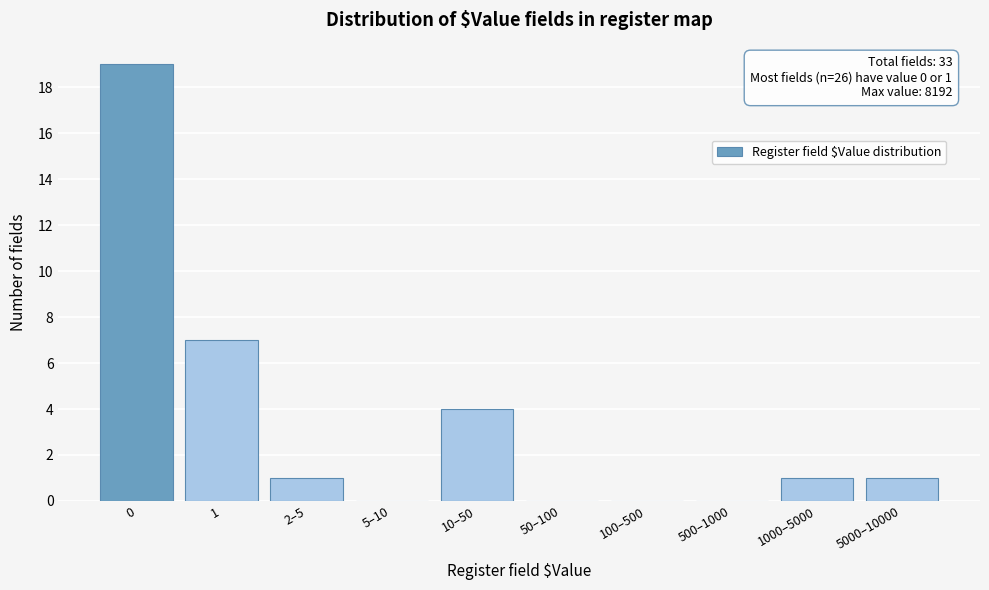

Reading left to right, transcribe all the data shown in this chart.

0=19	1=7	2–5=1	5–10=0	10–50=4	50–100=0	100–500=0	500–1000=0	1000–5000=1	5000–10000=1